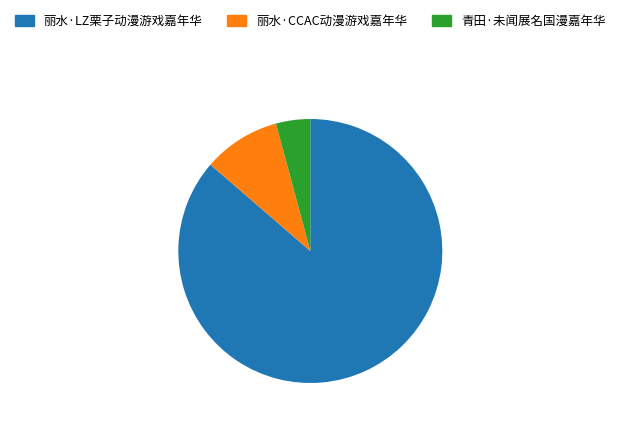

Count the number of slices in the pie.

3